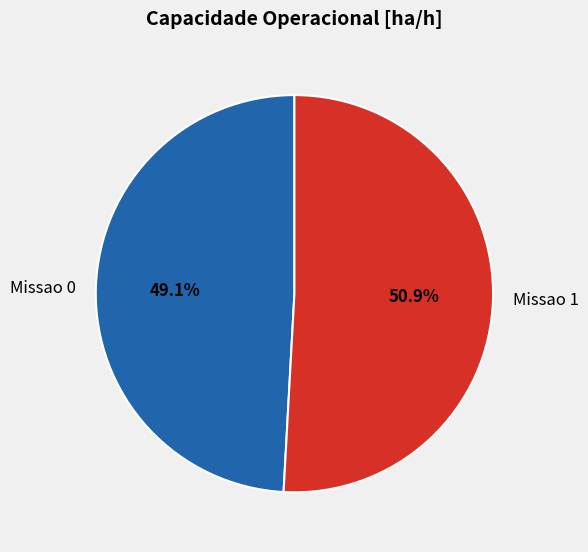

Does Missao 0 account for over 50% of the chart?

No